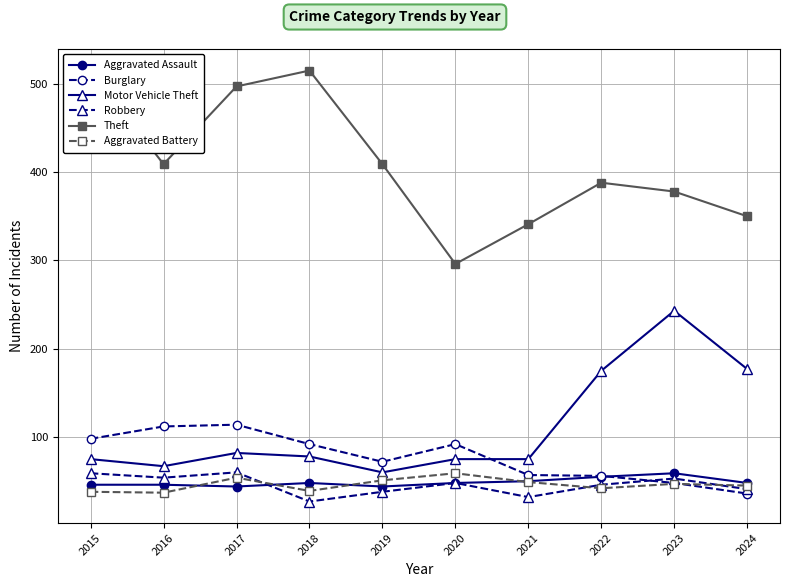

Where do Aggravated Battery and Burglary first cross each other?

2023 and 2024